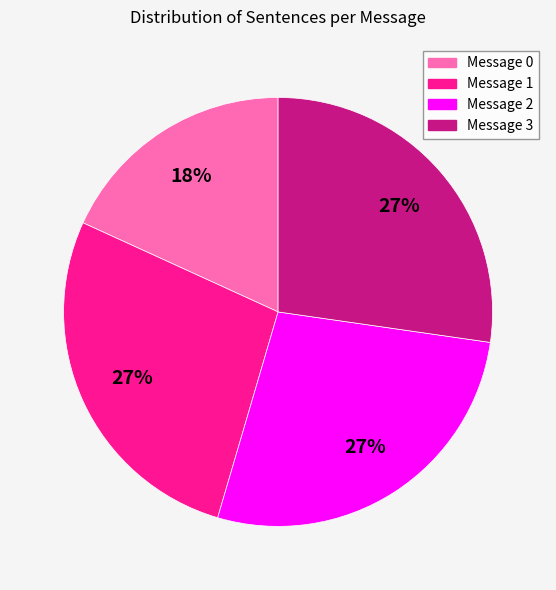

Count the number of slices in the pie.

4